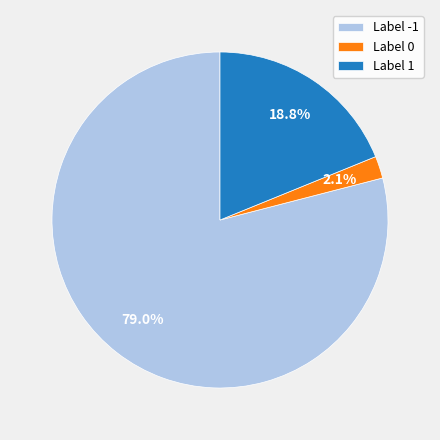

Between Label 0 and Label -1, which is larger?

Label -1